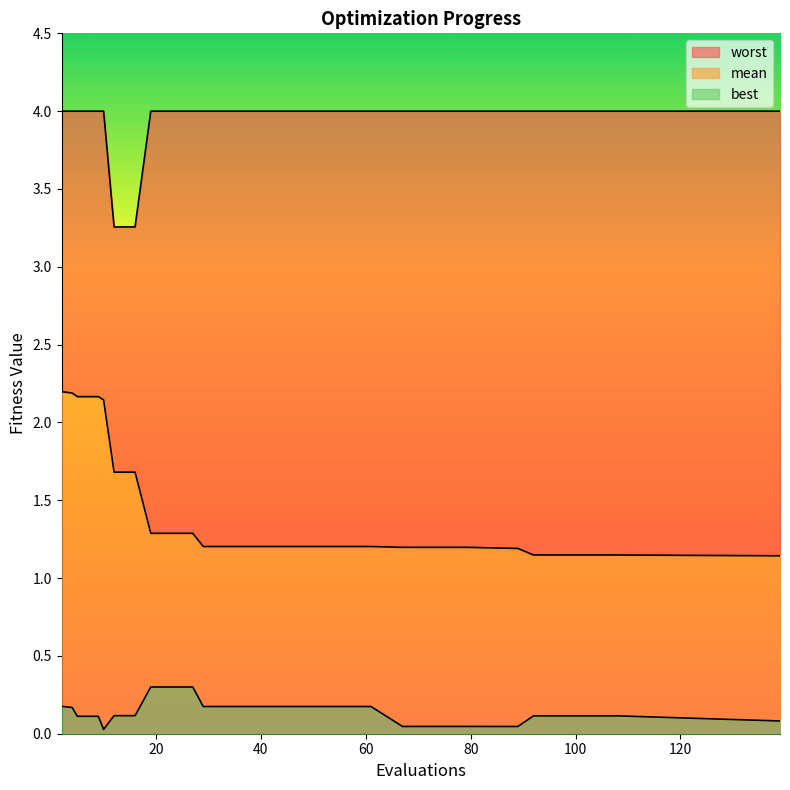

What is the sum of all best values?

4.2